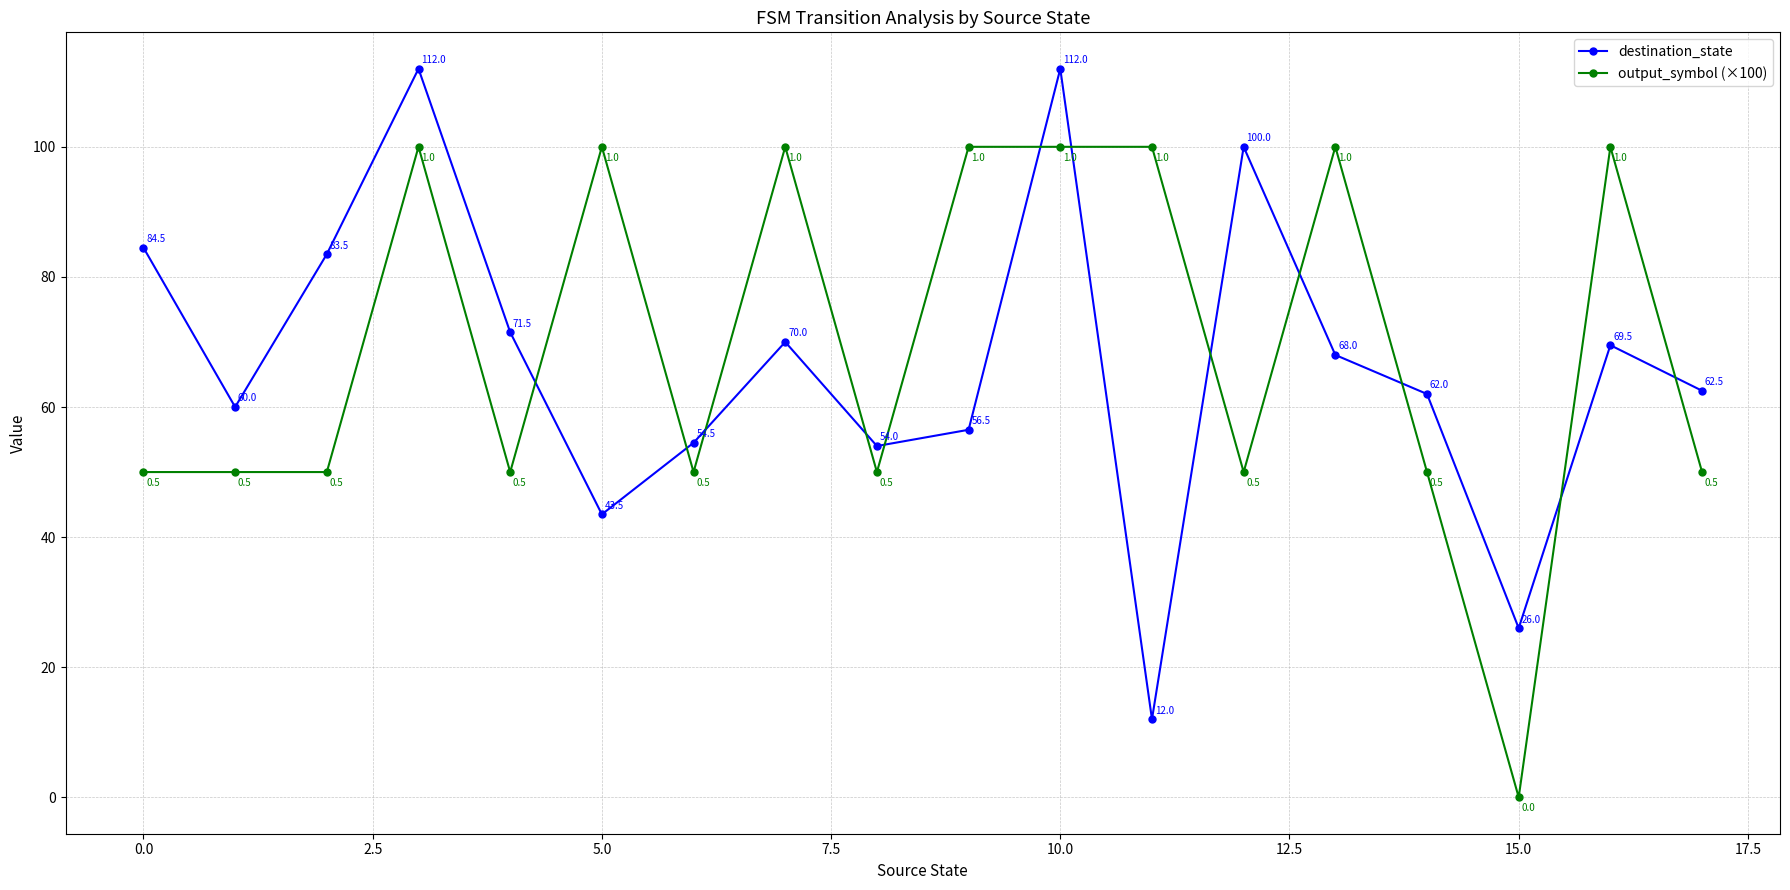

True or false: output_symbol (×100) has more than 0 points higher than both neighbors.

True